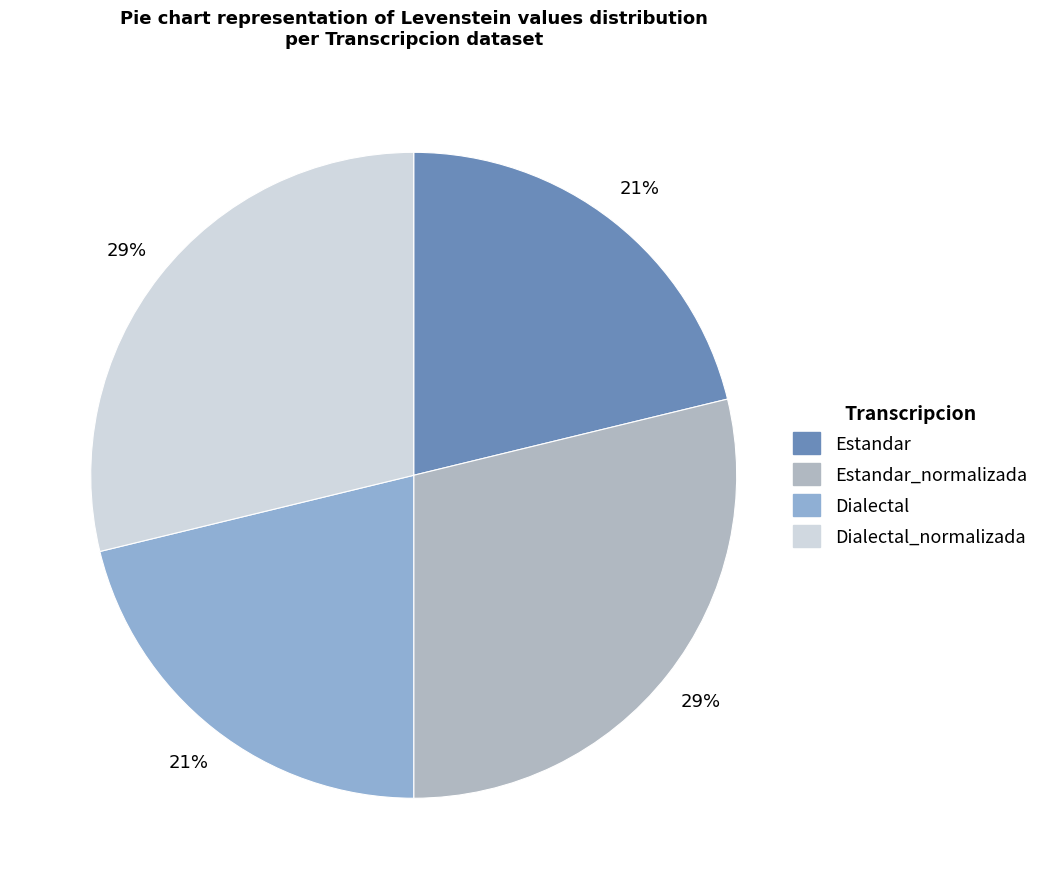

How many segments does this pie chart have?

4